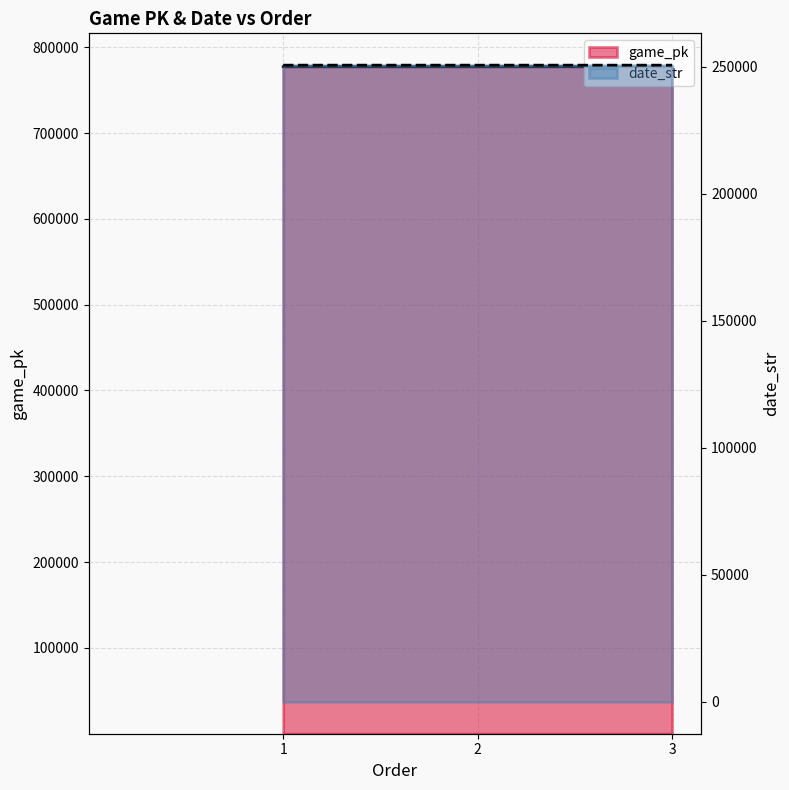

Which series has the largest total across all categories?

game_pk